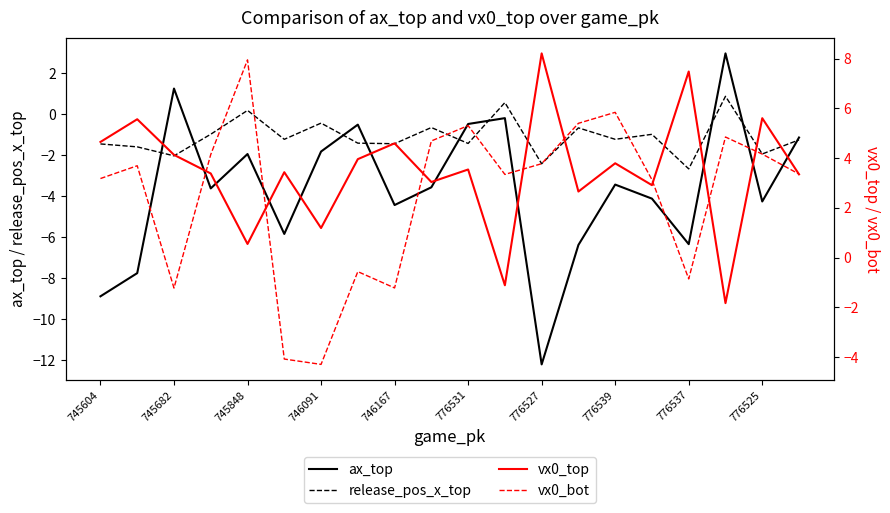

Which series has the largest range (max minus min)?

ax_top